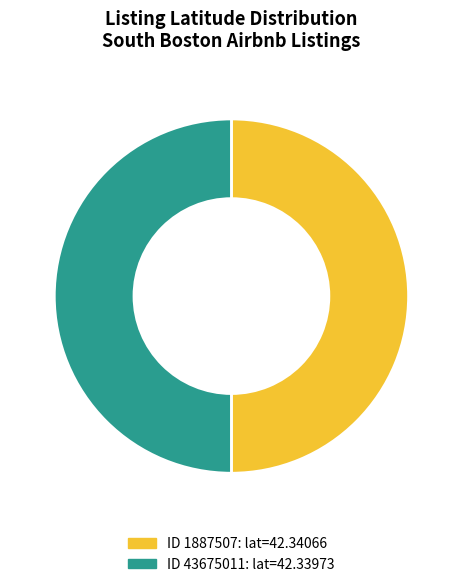

How many slices are in this pie chart?

2